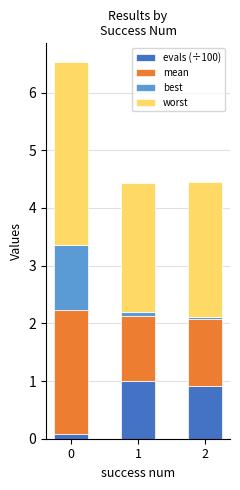

Between 0 and 1, which series saw the biggest shift?

best